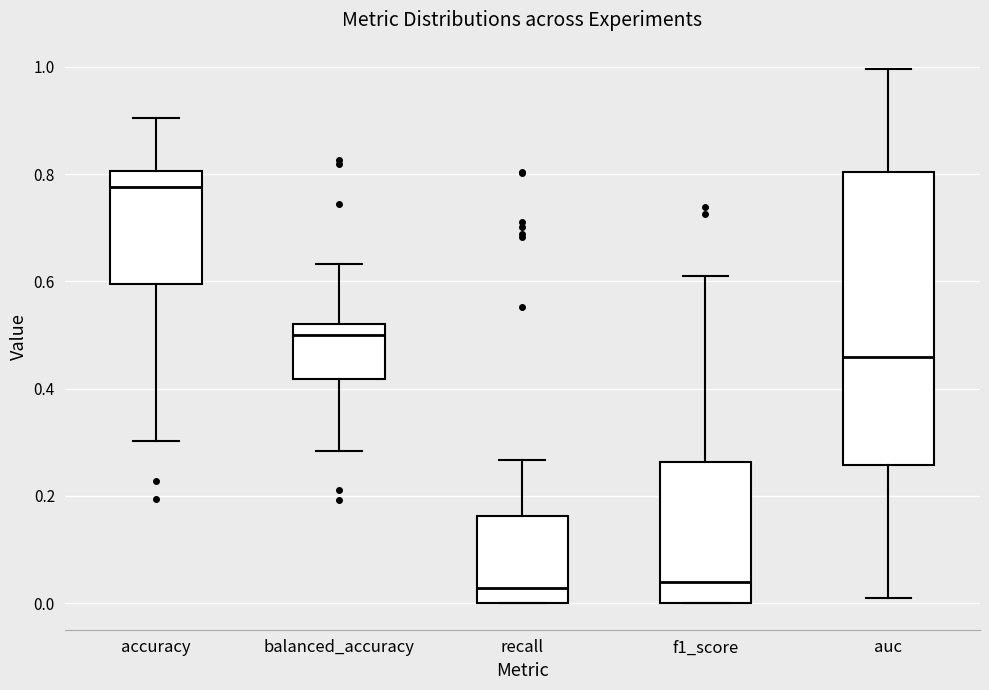

Where is the upper edge of the box for balanced_accuracy on the y-axis? The values are not printed on the chart, so give them approximately, as read against the axis.

0.52